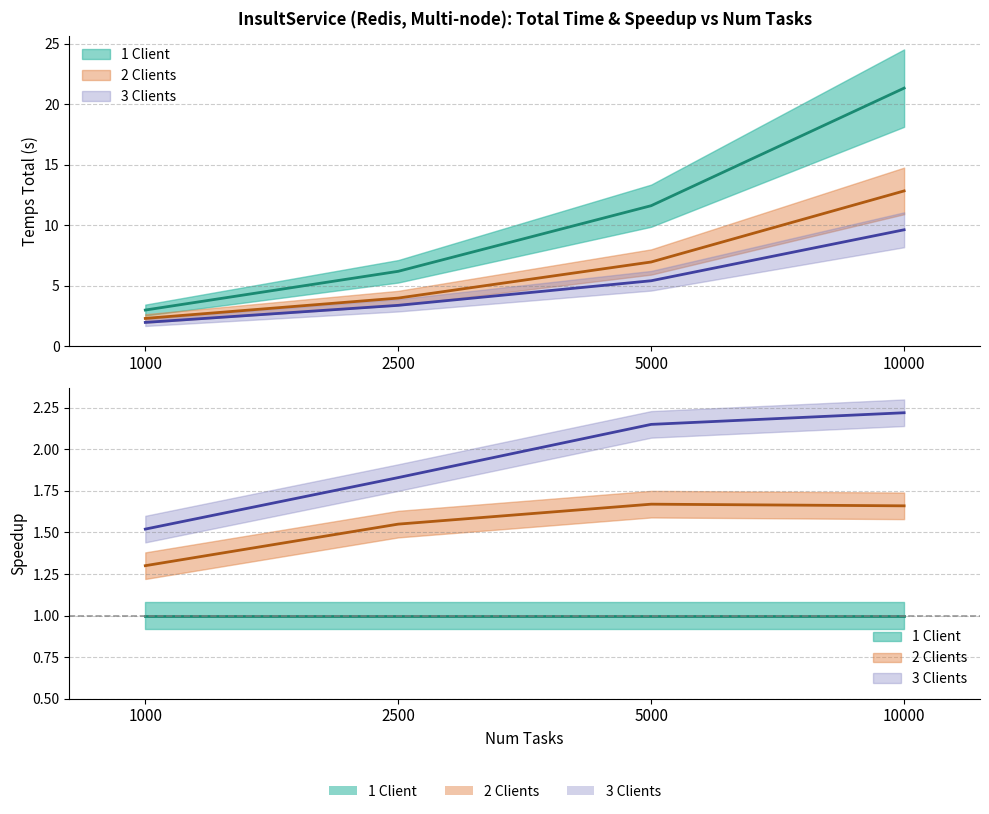

Which series has the largest range (max minus min)?

1 Client